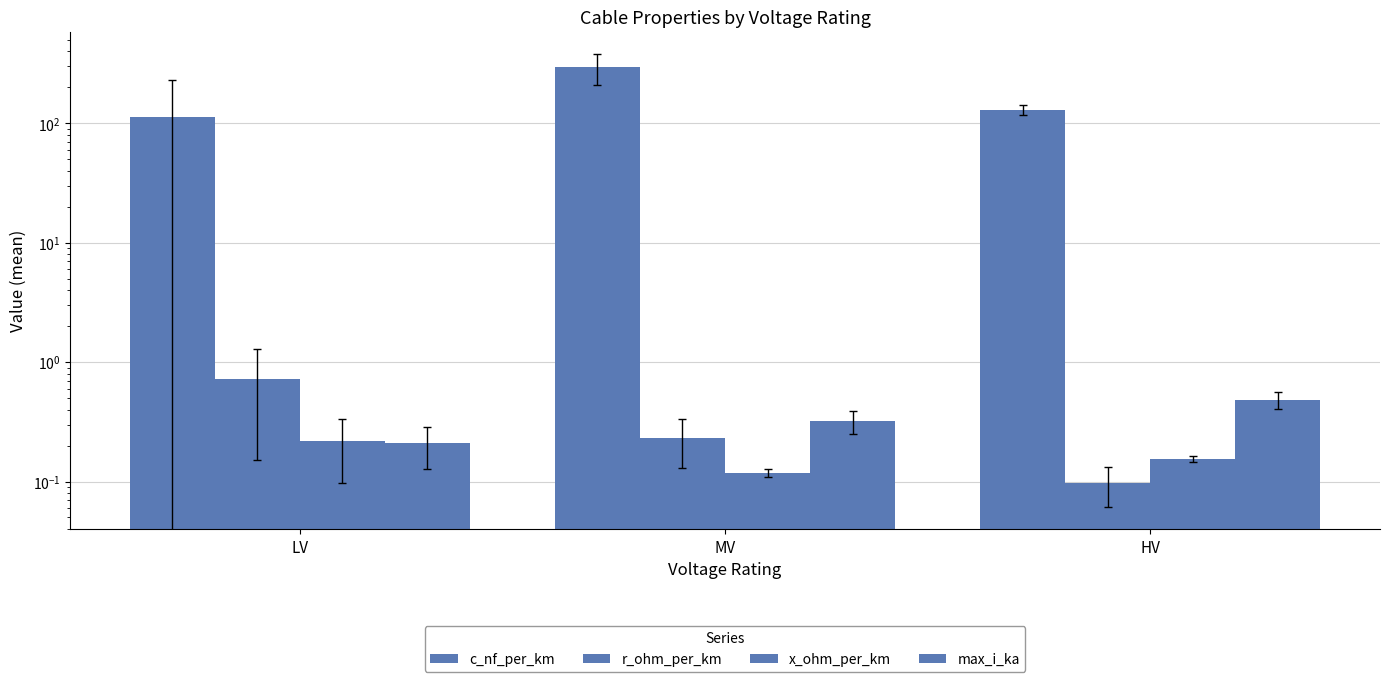

At which label is c_nf_per_km closest to 202?

HV